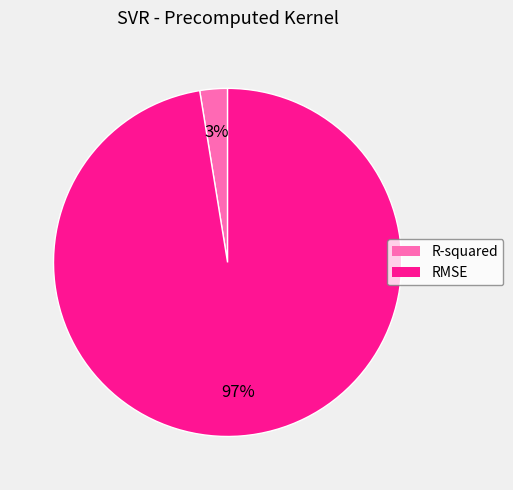

The R-squared slice represents 3% of the pie. True or false?

True